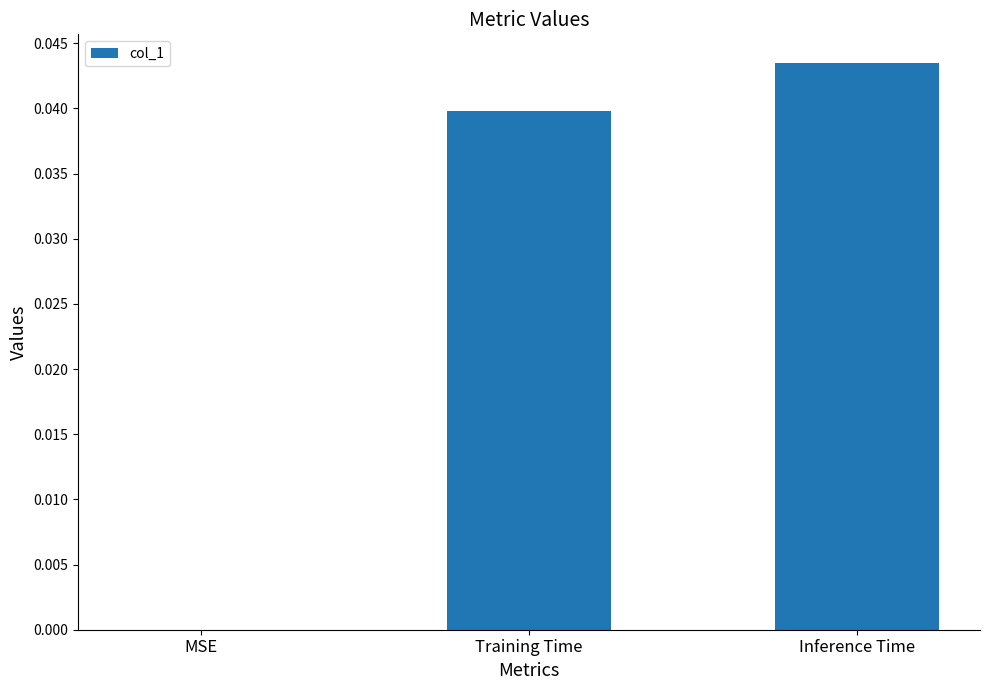

The chart shows a value of 0.0 at MSE. True or false?

True